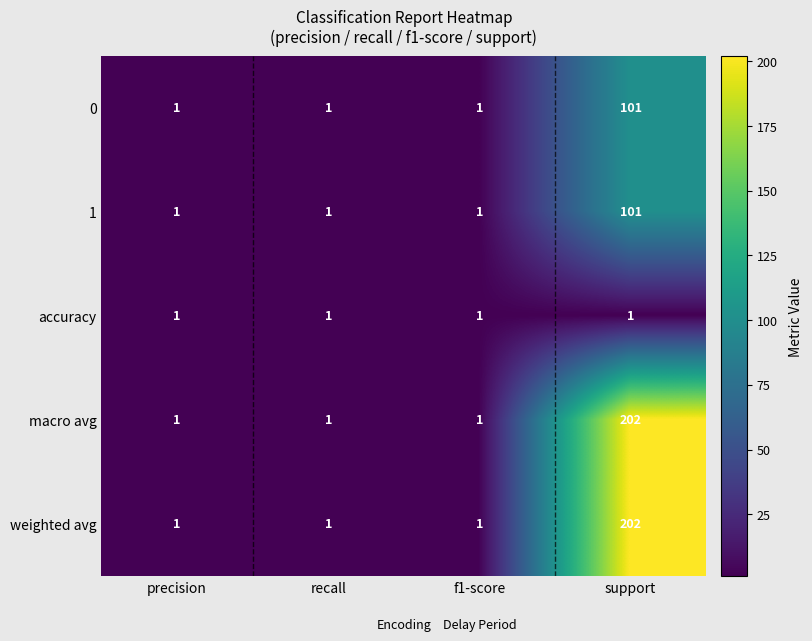

The 1 series shows 0 at precision. True or false?

False